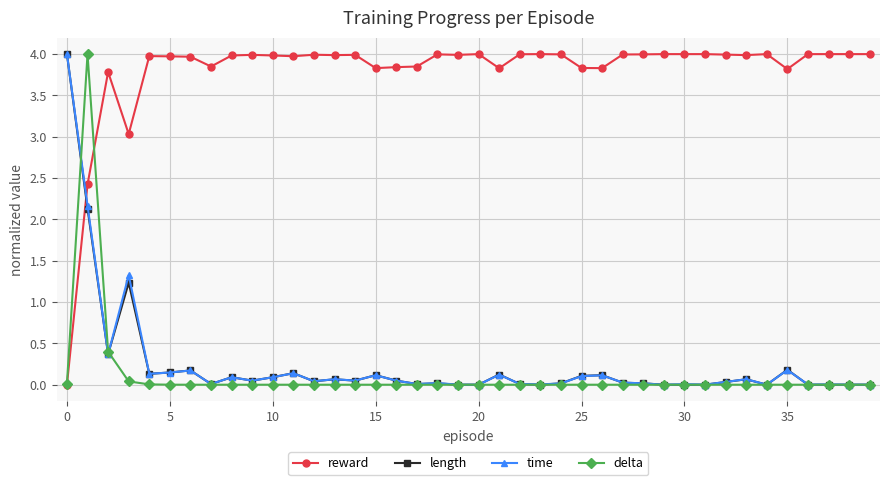

True or false: time has more than 0 points higher than both neighbors.

True